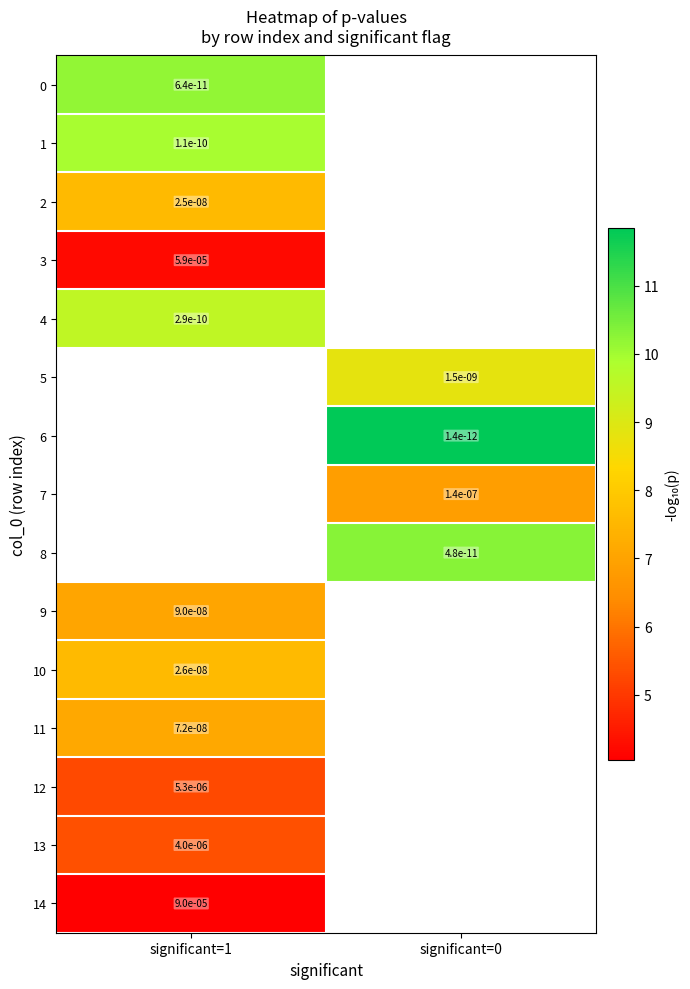

True or false: 0 has a value of 10.2 at significant=1.

True